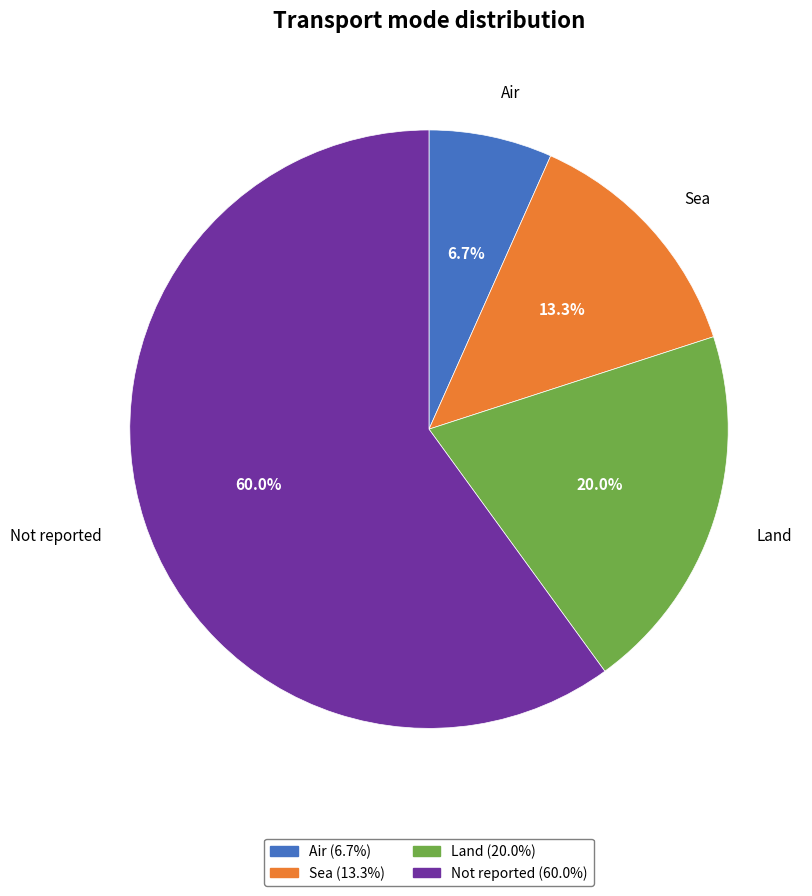

True or false: Not reported accounts for 60% of the total.

True